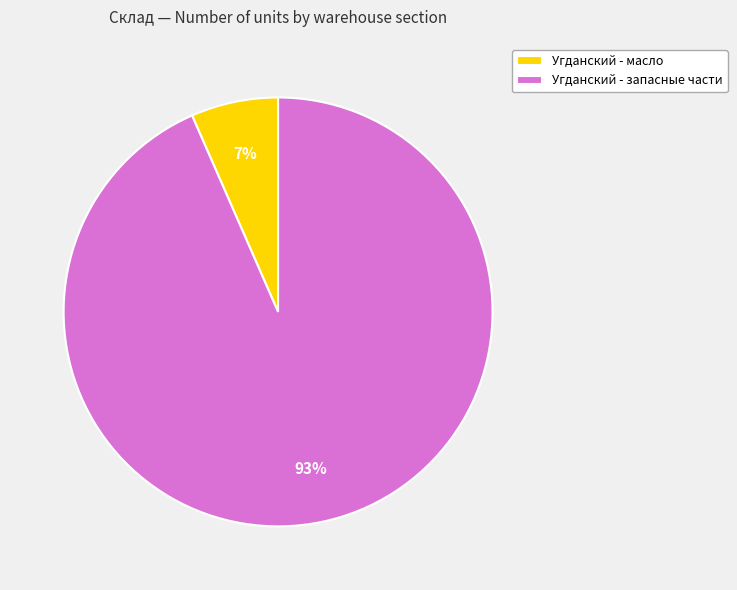

How many segments does this pie chart have?

2